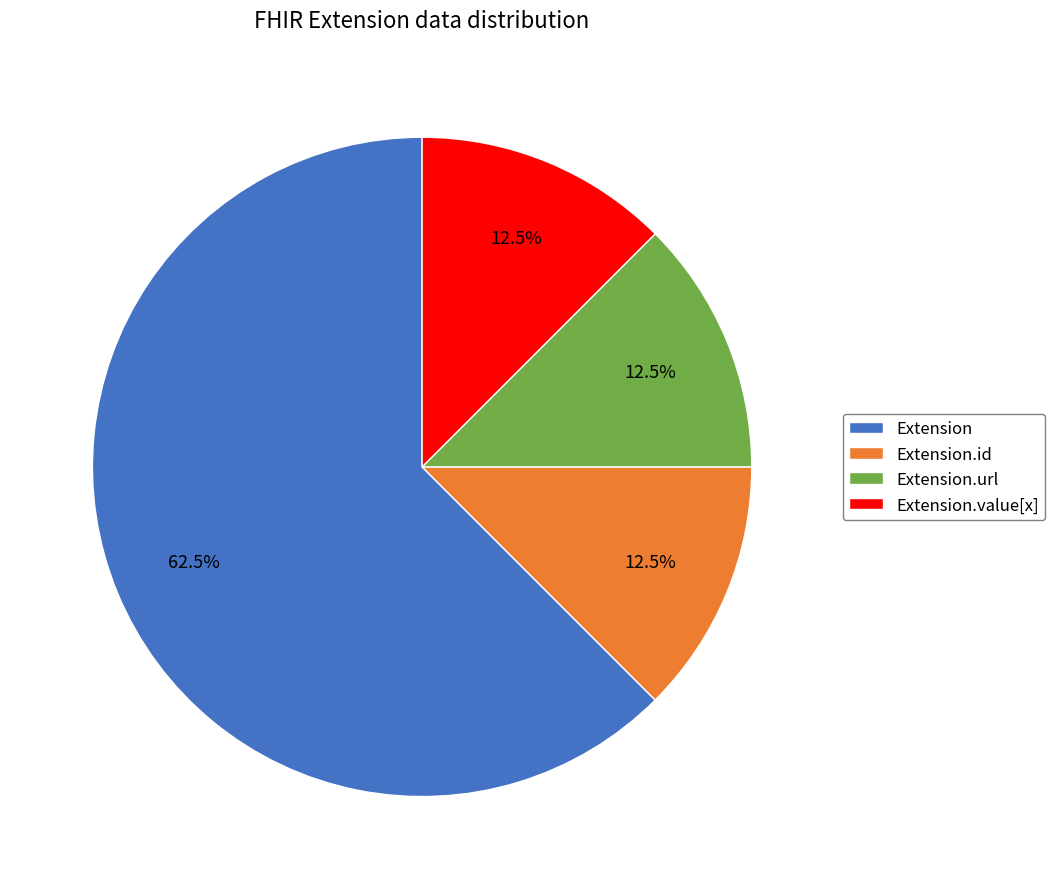

Count the number of slices in the pie.

4